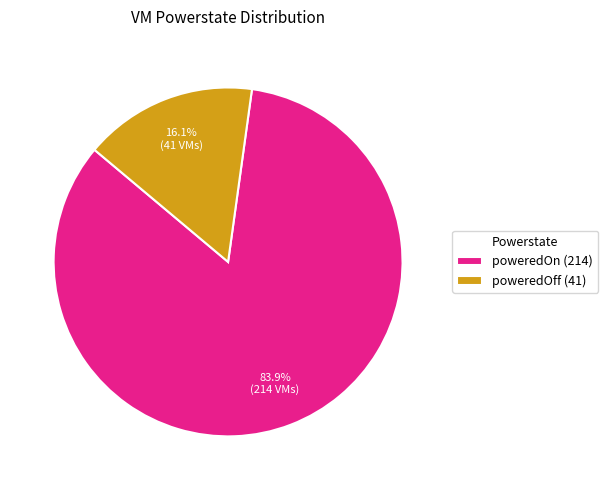

What is the majority slice?

poweredOn